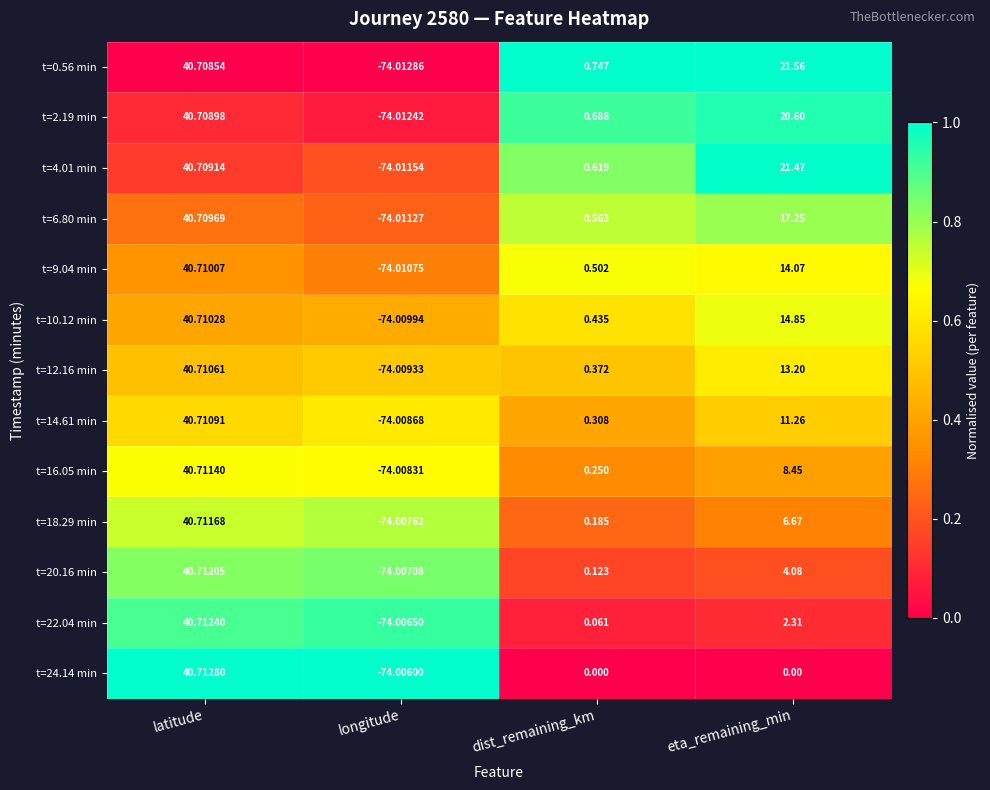

Rank the categories by t=2.19 min value from lowest to highest.

longitude, dist_remaining_km, eta_remaining_min, latitude